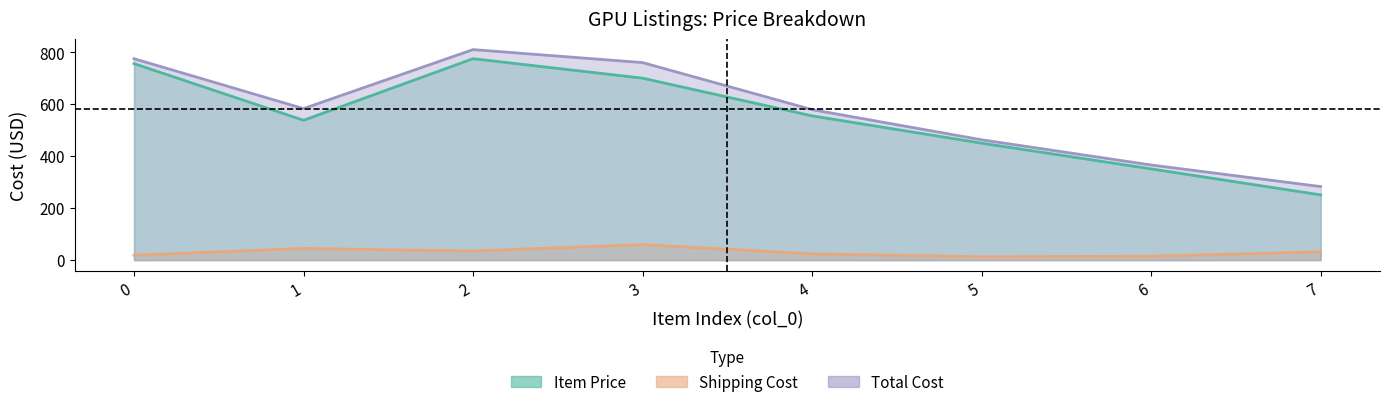

What are all the series names shown in the legend?

Item Price, Shipping Cost, Total Cost